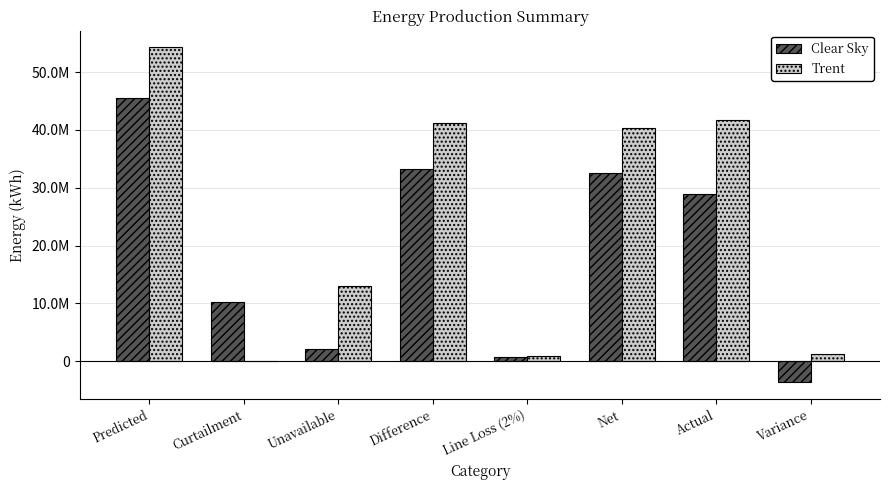

Where is Trent nearest to the value 27134926?

Net